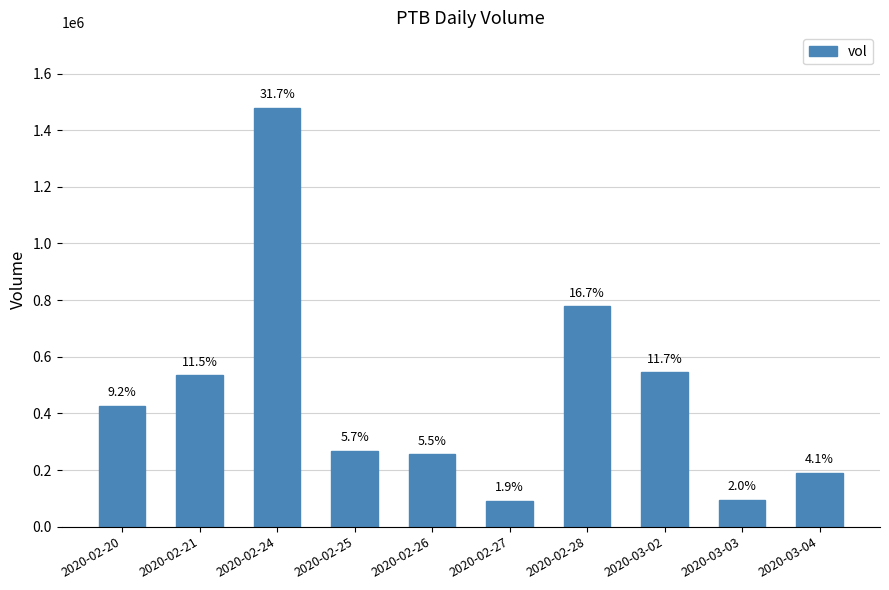

What is the label of the 10th bar from the left?

2020-03-04